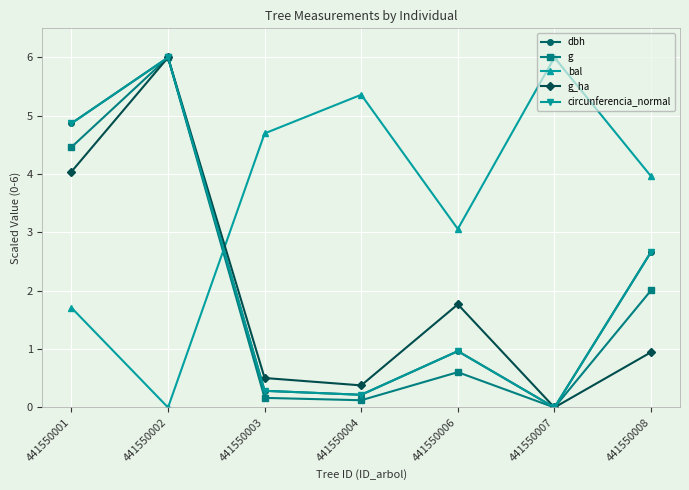

What is the highest value of the circunferencia_normal series?

6.0